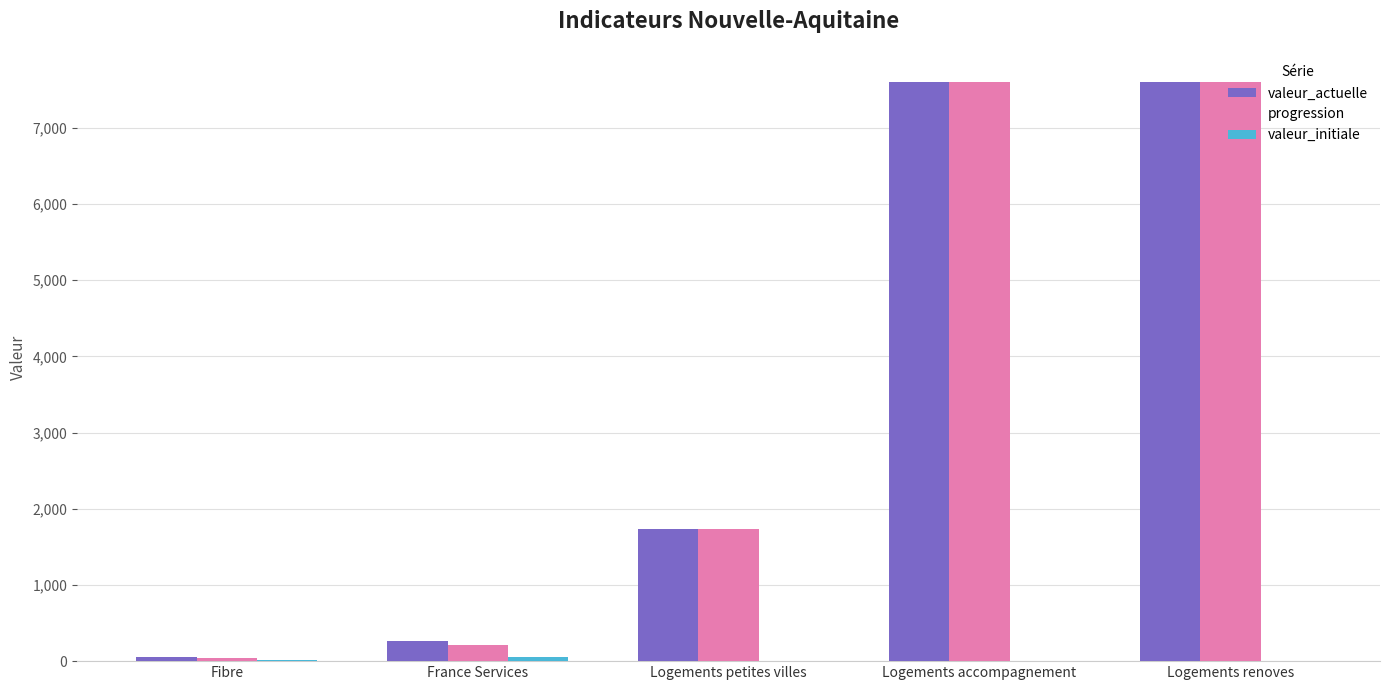

Where is valeur_actuelle nearest to the value 3827?

Logements petites villes